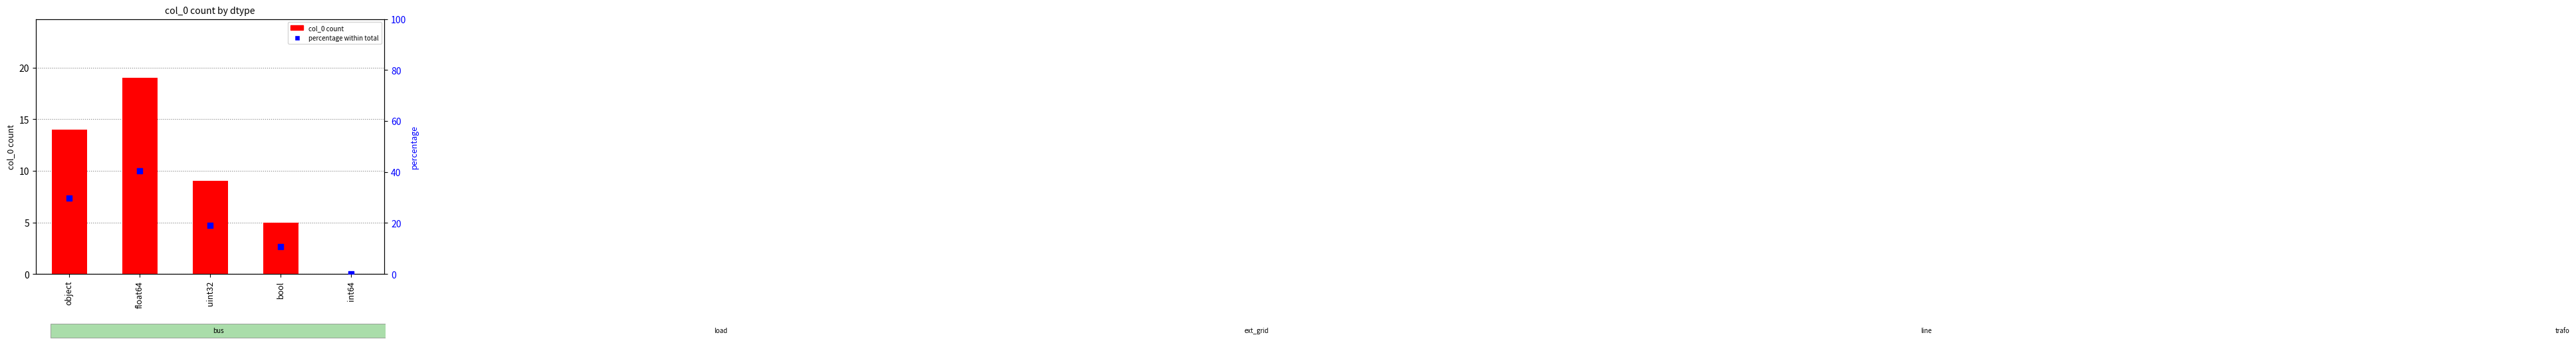

What is the total value across all series at bool?

15.6